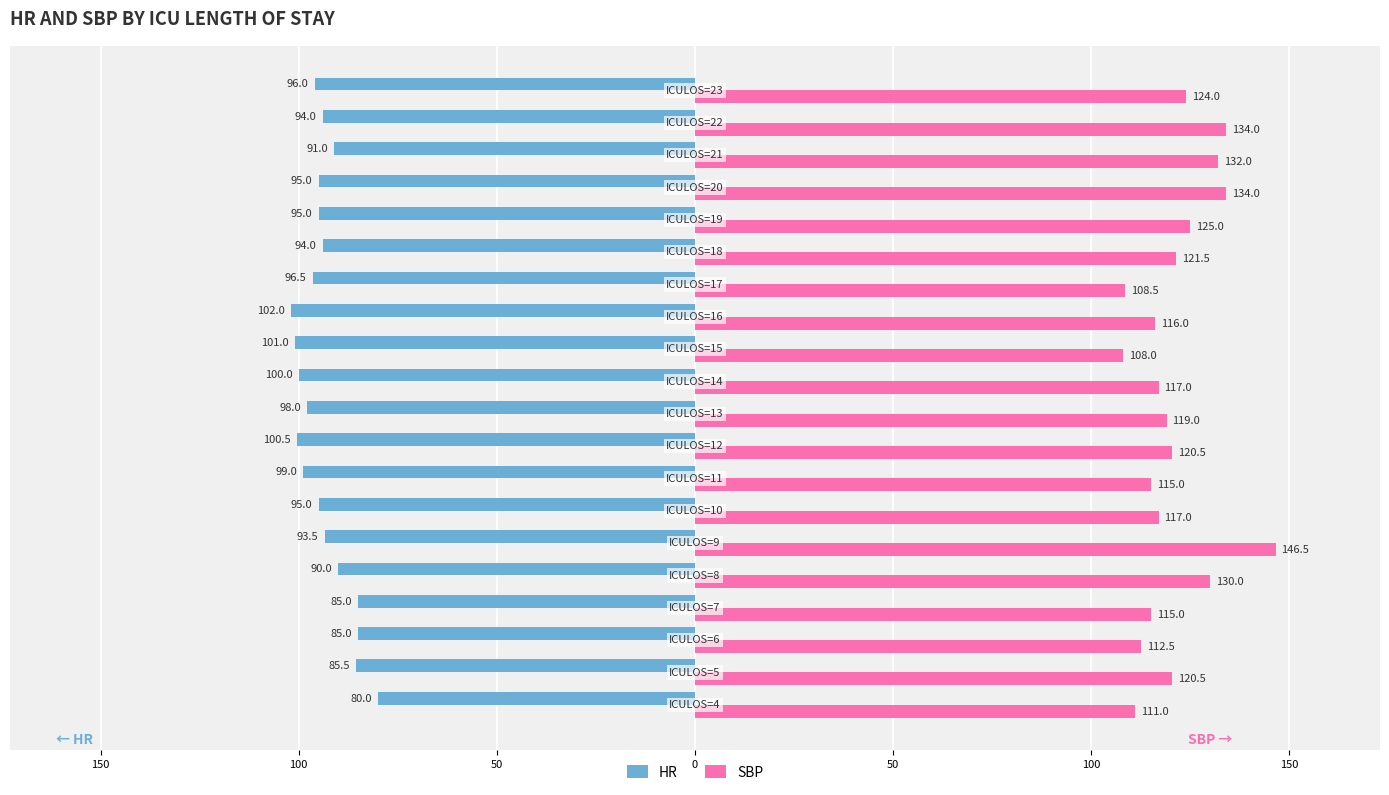

What are all the series names shown in the legend?

HR, SBP